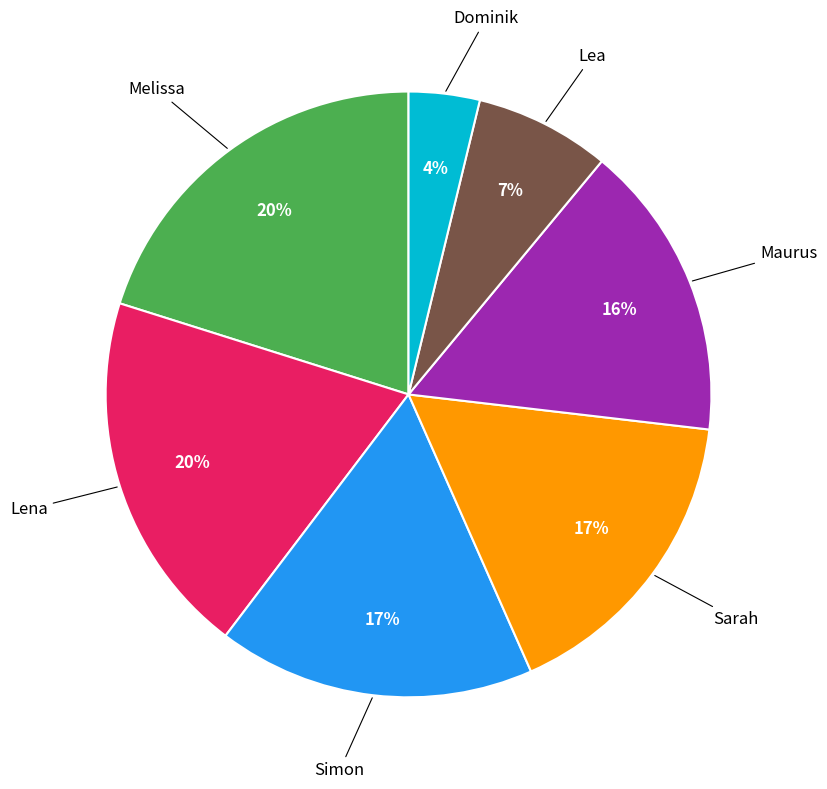

To the nearest percent, what is the difference between the largest and smallest slice percentages?

16%